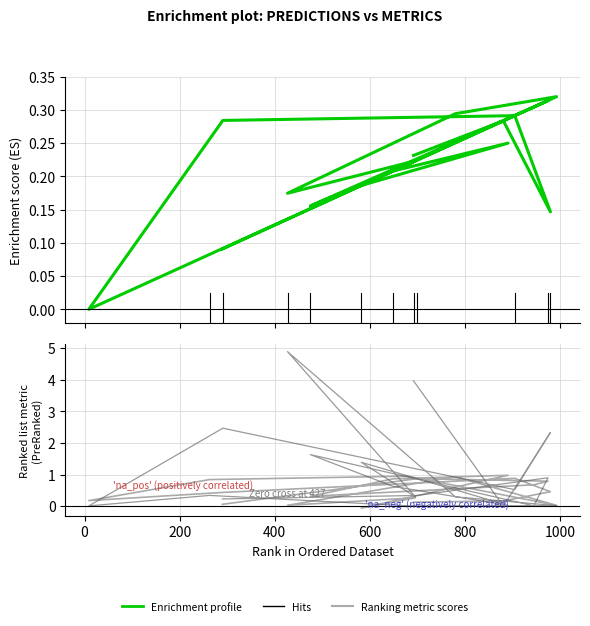

What is the label of the 18th point from the right?

200